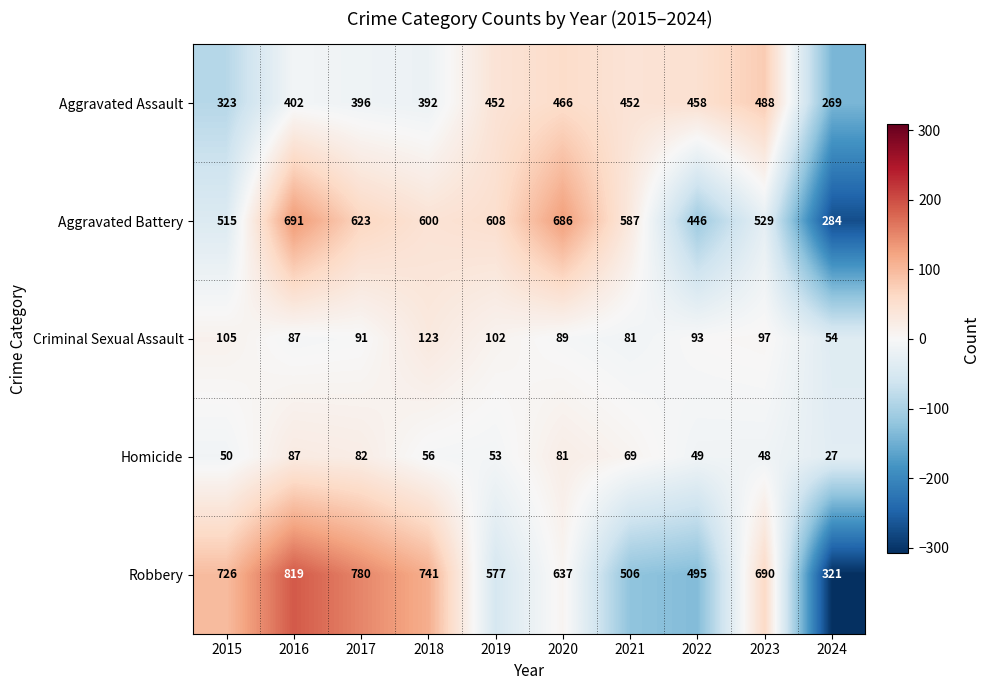

Which series has the largest range (max minus min)?

Robbery